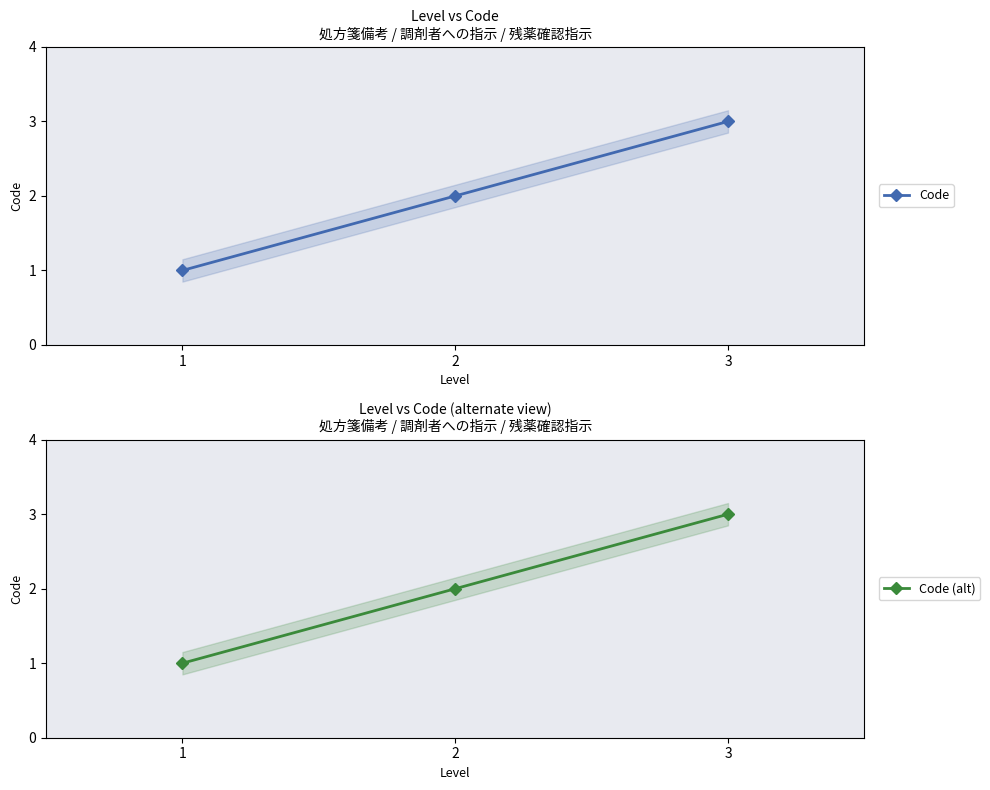

The Code series shows 3 at 3. True or false?

True